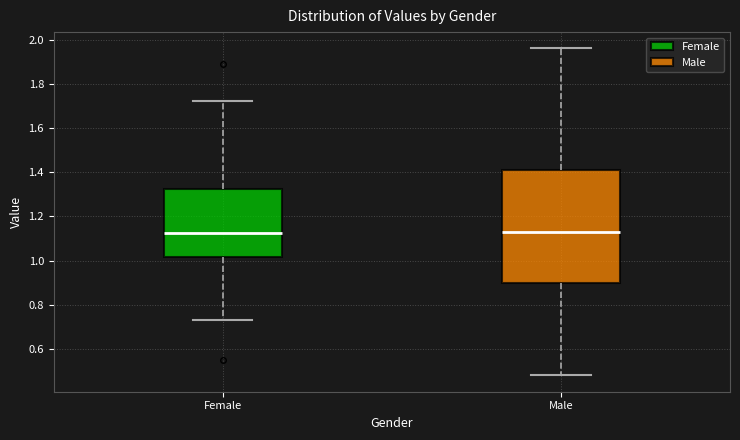

Reading left to right, read every box against the y-axis: the position of its median line, the range the box covers, and the ends of its whiskers. The values are not printed on the chart, so give them approximately, as read against the axis.

Female: median 1.12, box 1.02 to 1.32, whiskers 0.74 to 1.72
Male: median 1.14, box 0.90 to 1.40, whiskers 0.48 to 1.96